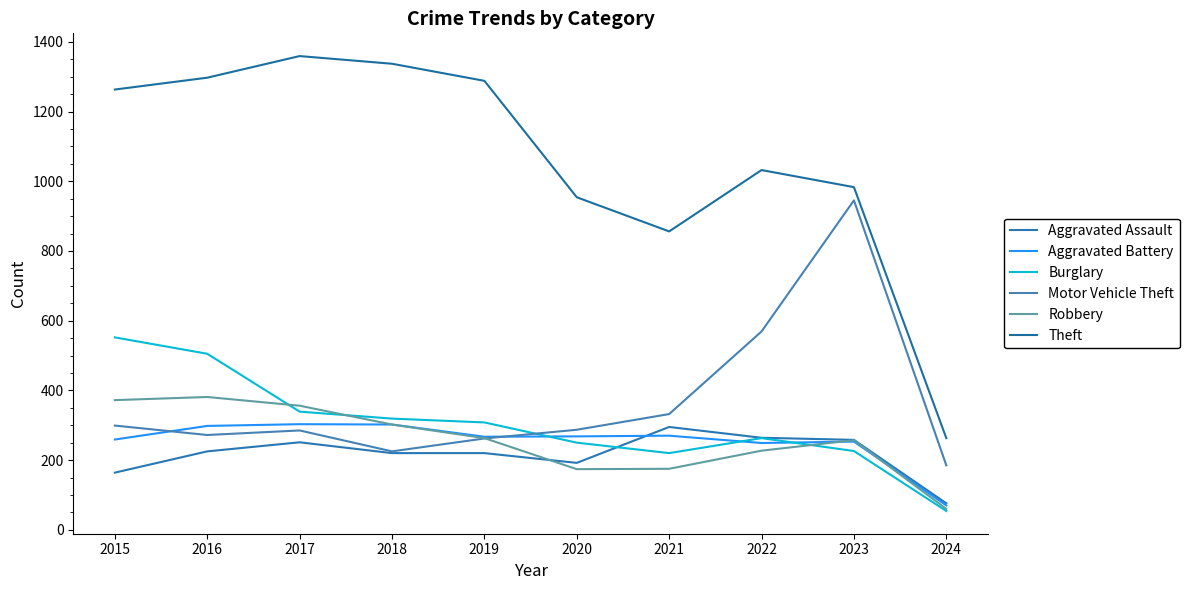

At which category does the chart reach its peak across all series?

2017